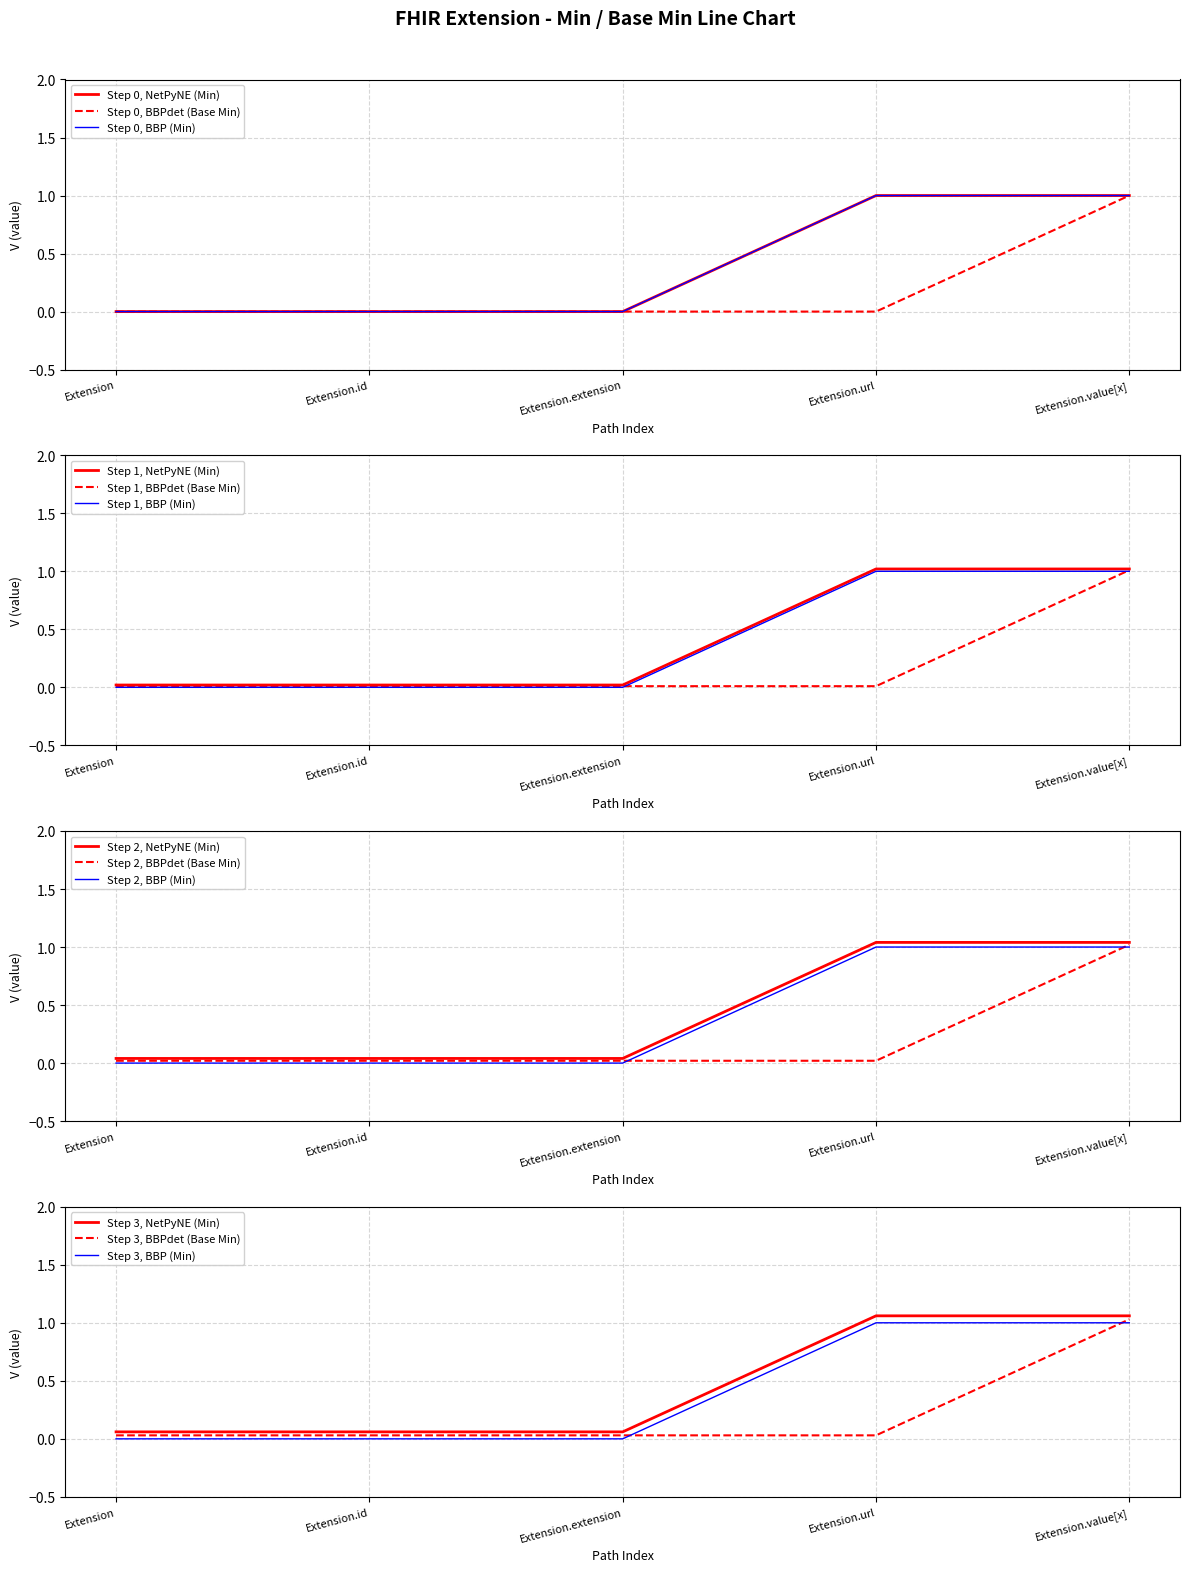

True or false: Base Min has a value of 0.0 at Extension.url.

False